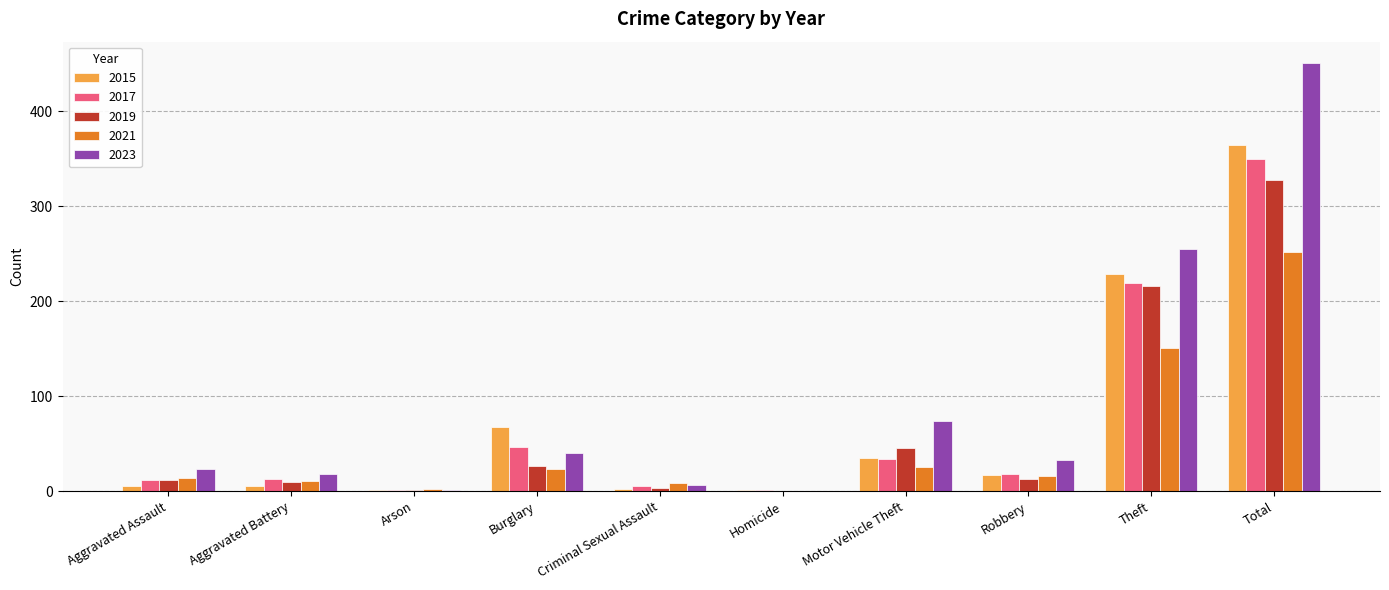

At which category is the sum across all series the highest?

Total